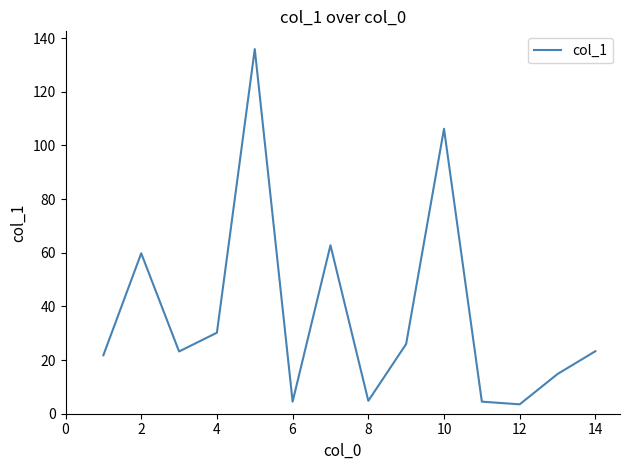

Does the chart have visible grid lines?

No